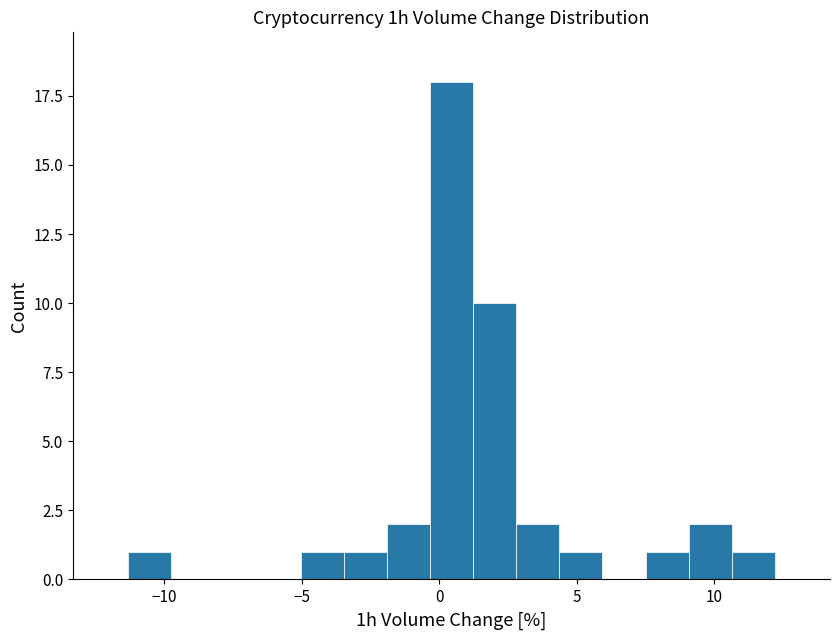

Around what value on the x-axis is the tallest bar? Give the approximate position of its centre, as read against the axis.

0.5